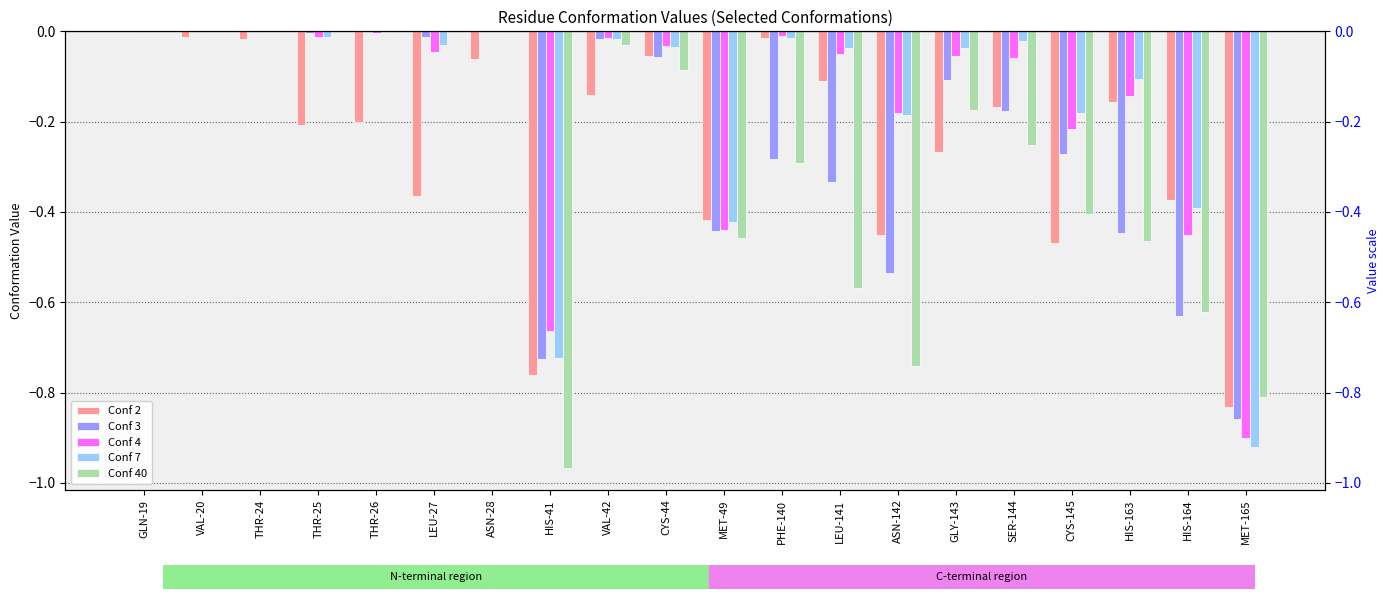

The value of Conf 7 at HIS-164 is -0.1. True or false?

False